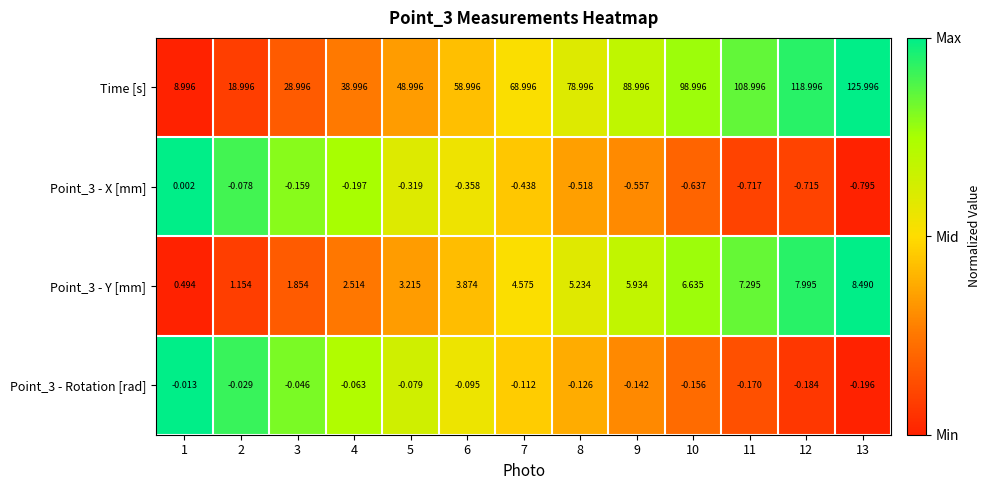

Between 5 and 10, which series saw the biggest shift?

Time [s]